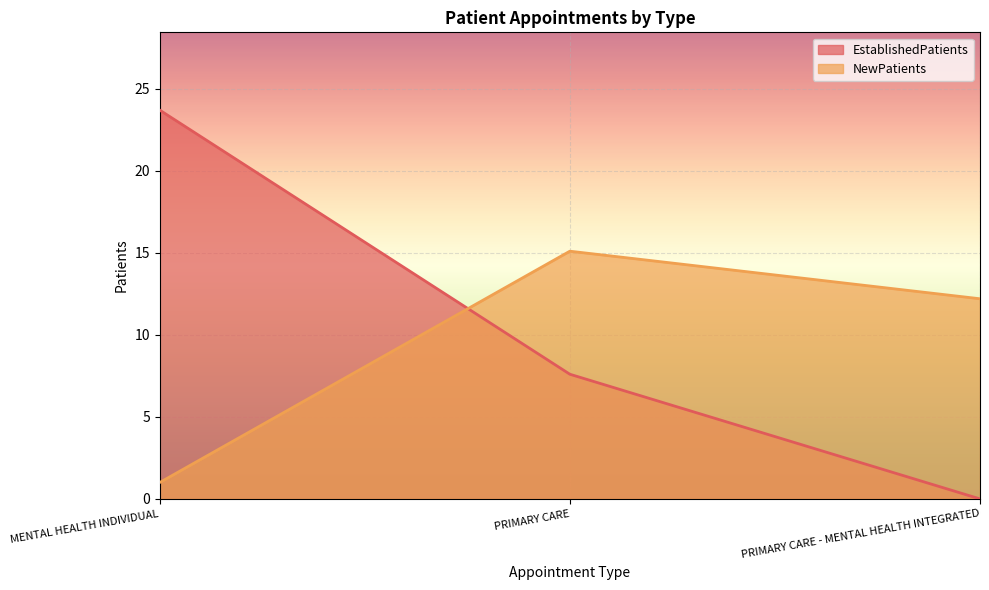

Which series has the widest spread of values?

EstablishedPatients